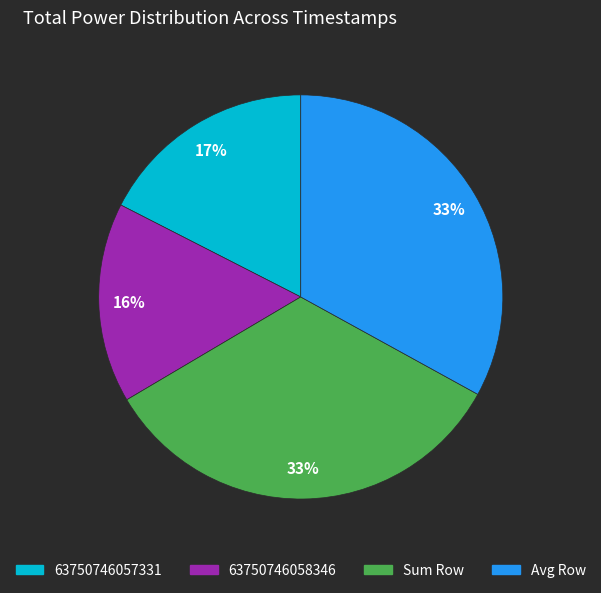

Does Sum Row account for over 50% of the chart?

No